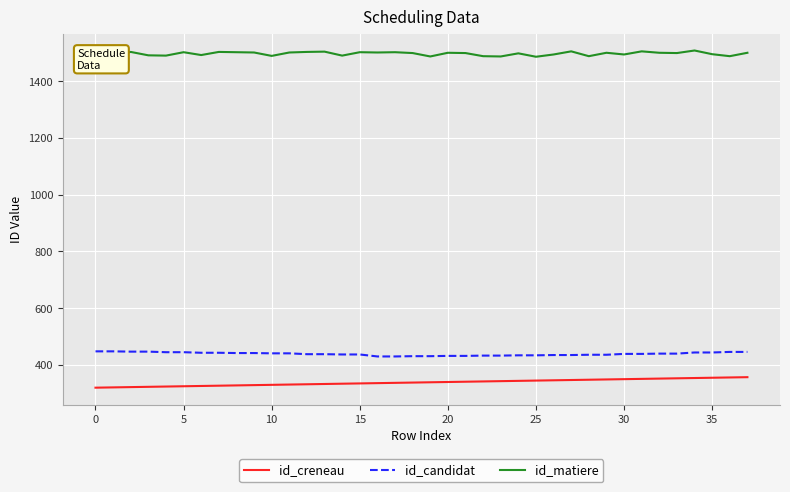

True or false: id_matiere and id_candidat intersect in this chart.

False